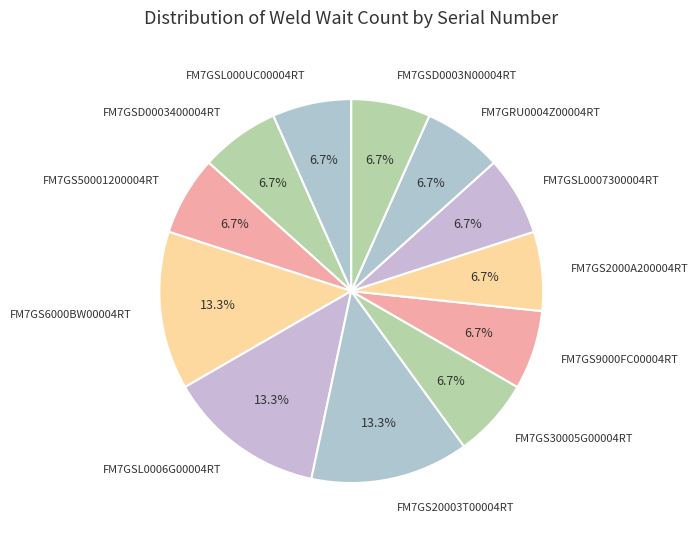

Is there any slice that represents more than half of the pie?

No